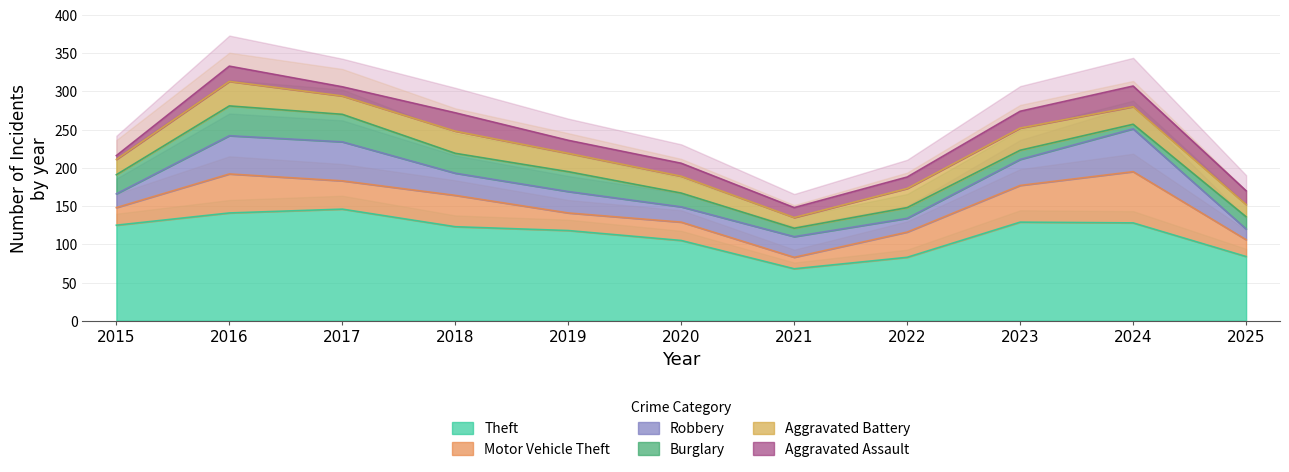

The Motor Vehicle Theft series shows 24 at 2020. True or false?

True